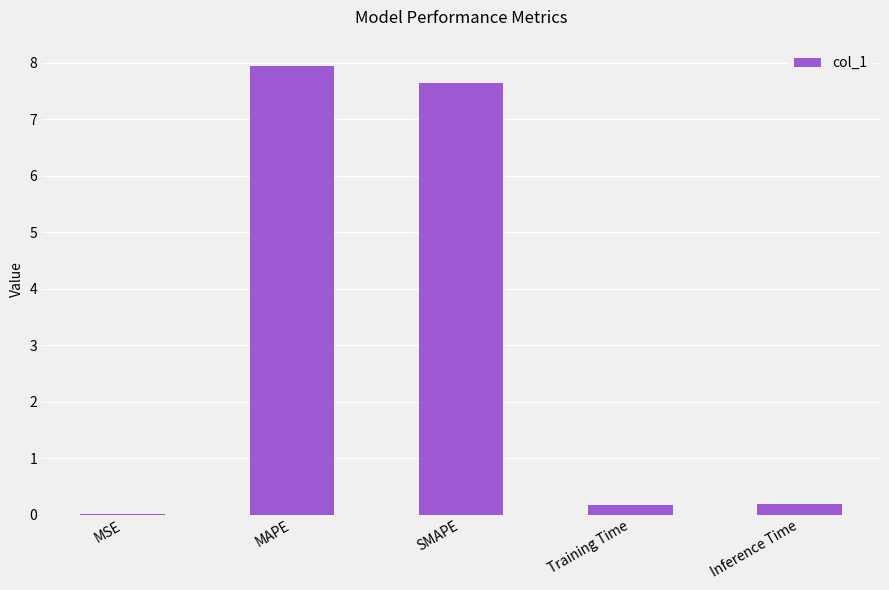

Are the bars horizontal?

No